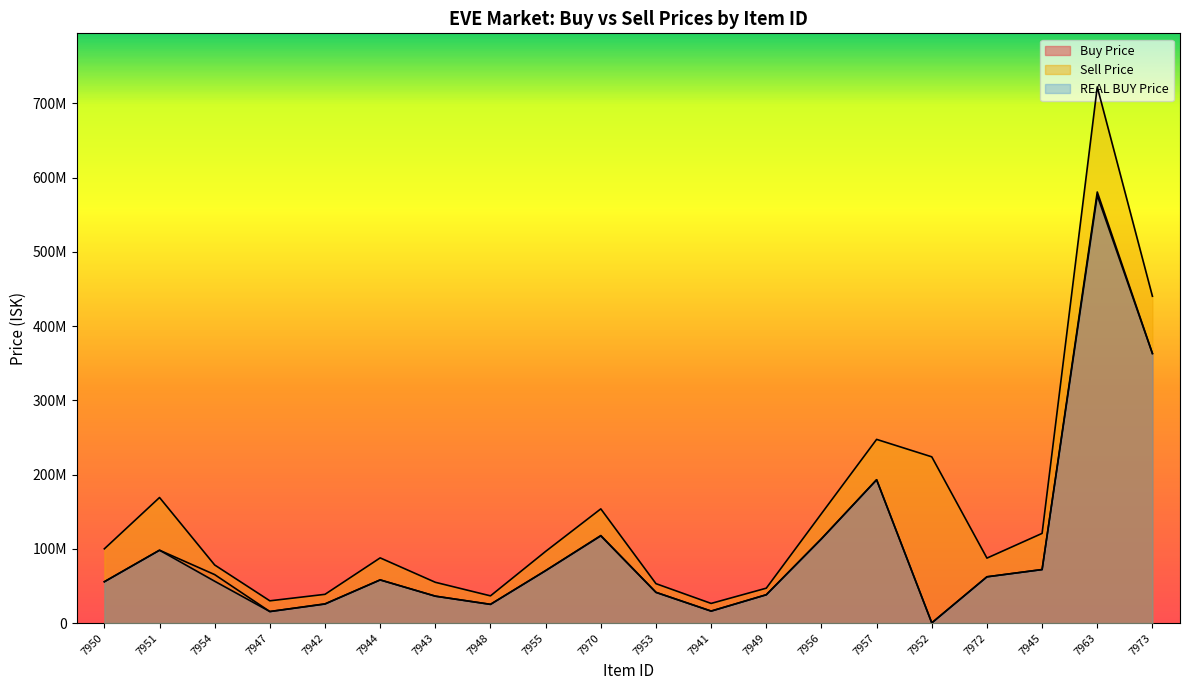

Which series has the largest total across all categories?

Sell Price